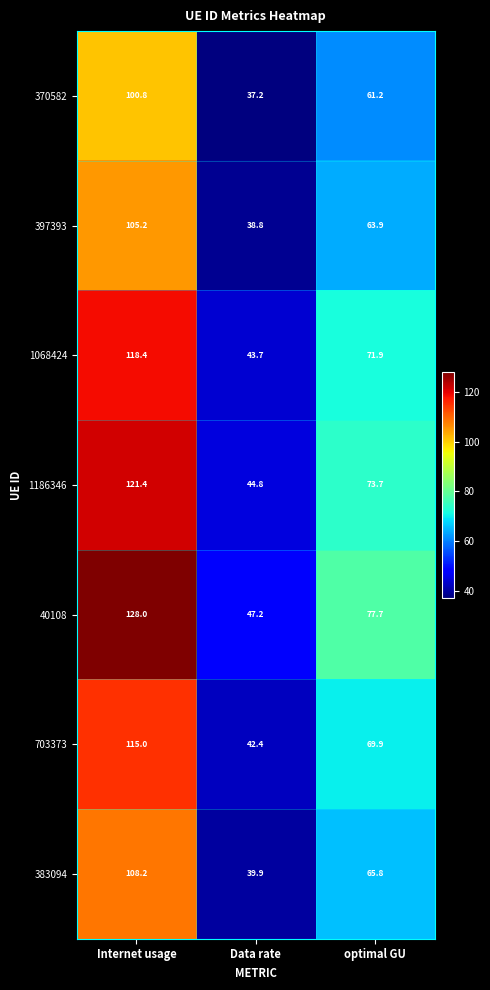

How many data points in 370582 are less than 61?

1